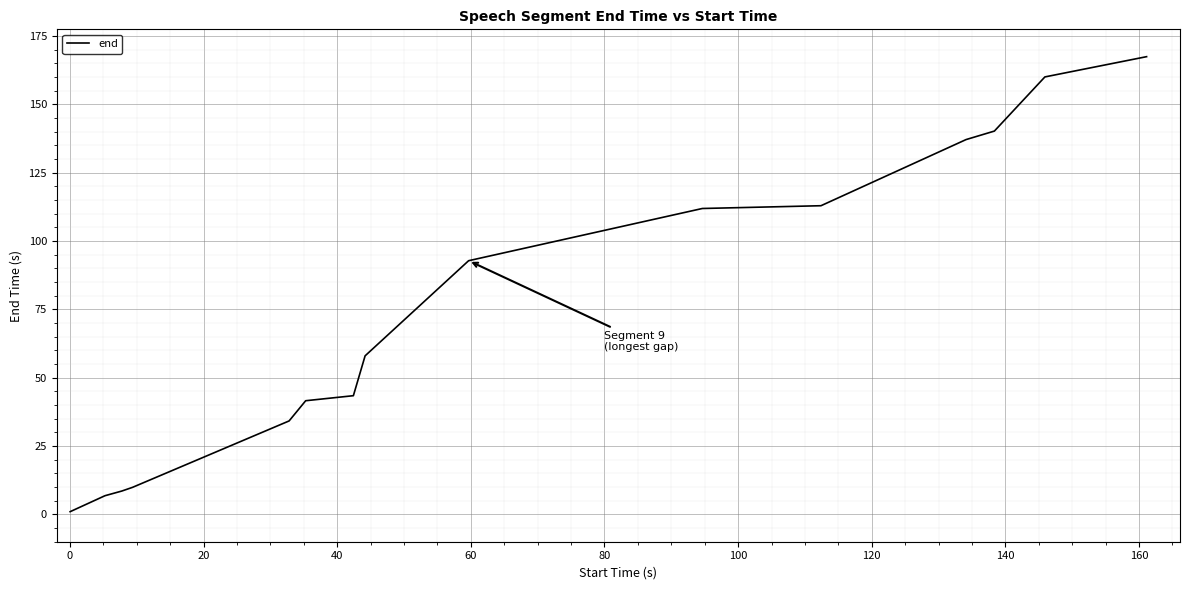

How many lines are shown in the chart?

1